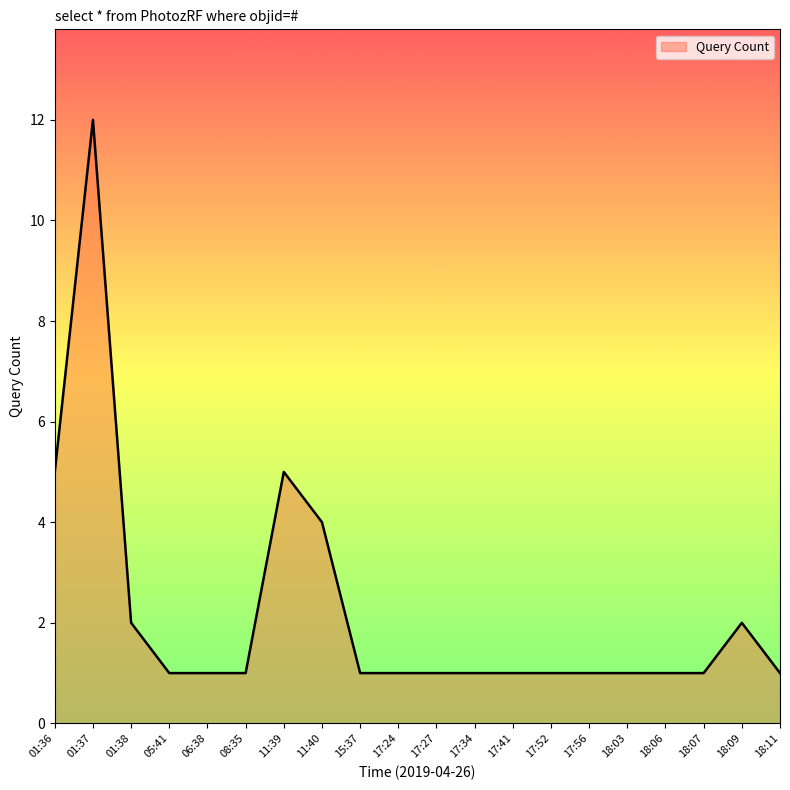

Which category has the highest value across all series?

01:37